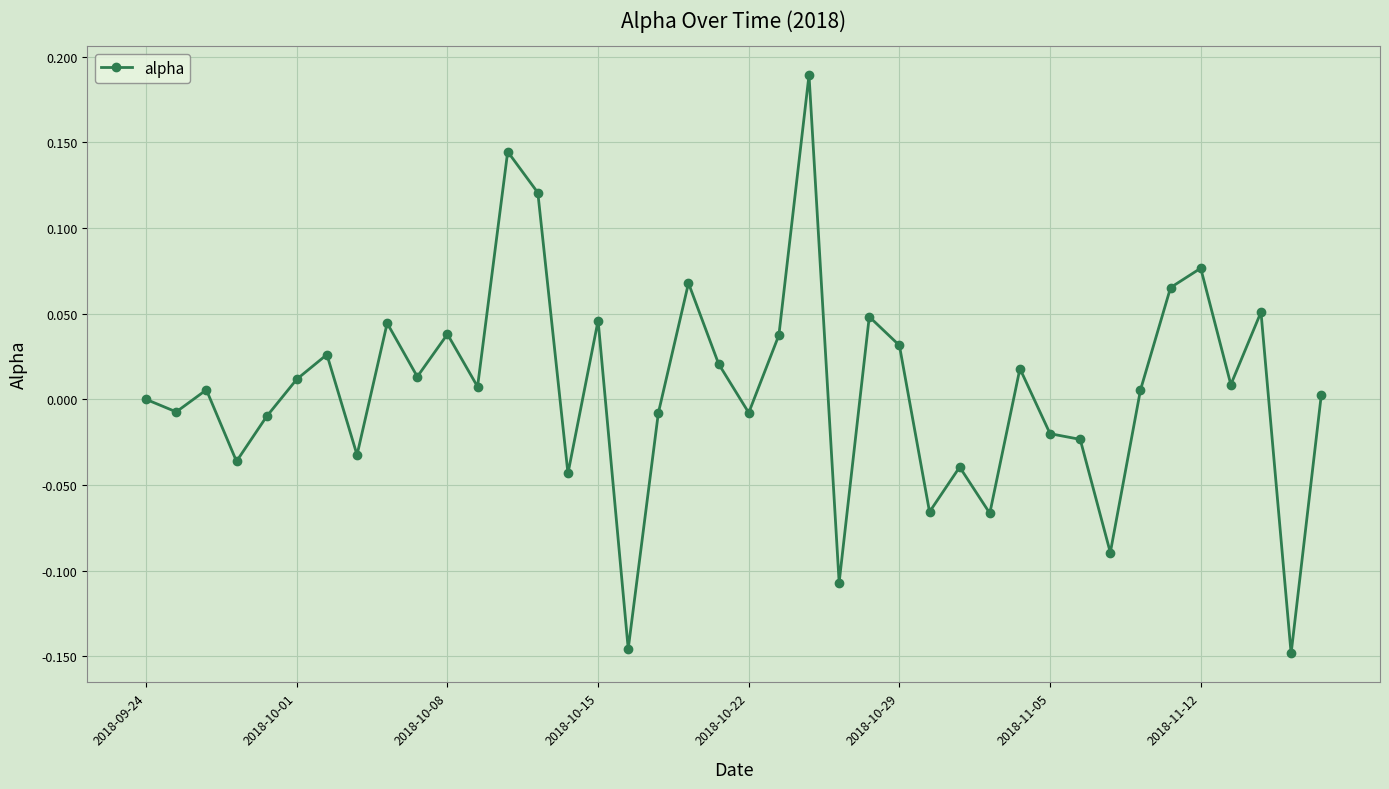

How many points are lower than both their immediate neighbors (excluding endpoints)?

14